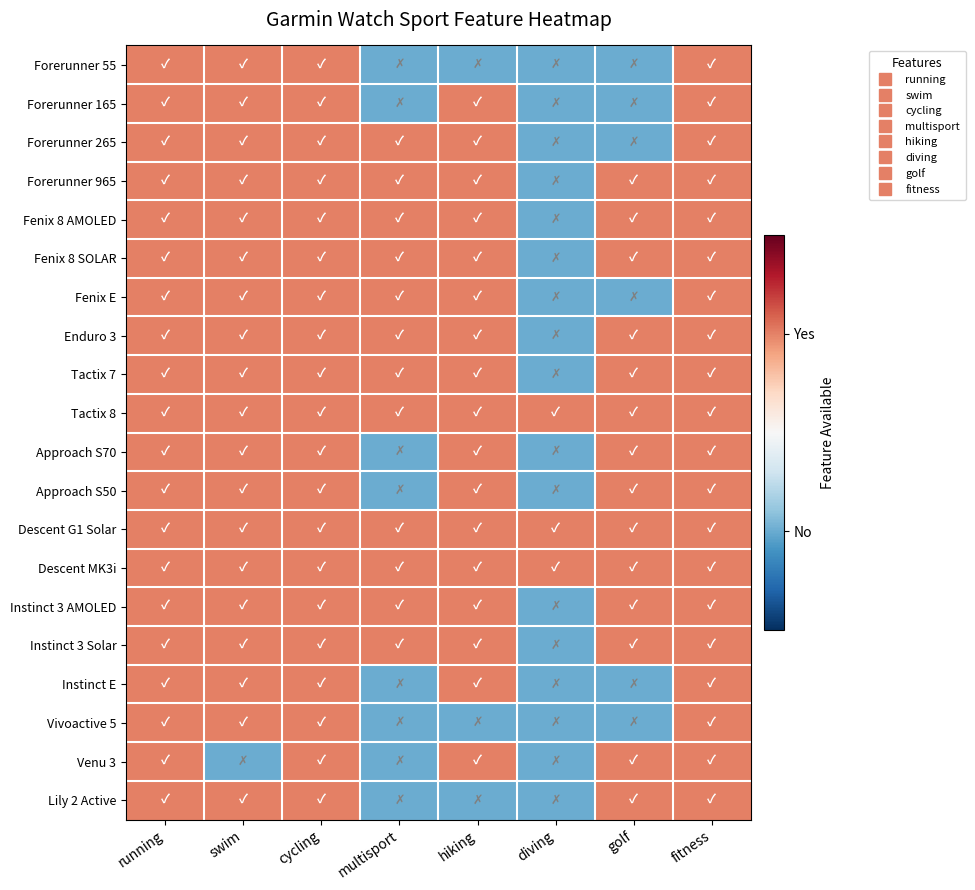

Reading left to right, extract all data points from this chart.

Forerunner 55: running=1	swim=1	cycling=1	multisport=0	hiking=0	diving=0	golf=0	fitness=1
Forerunner 165: running=1	swim=1	cycling=1	multisport=0	hiking=1	diving=0	golf=0	fitness=1
Forerunner 265: running=1	swim=1	cycling=1	multisport=1	hiking=1	diving=0	golf=0	fitness=1
Forerunner 965: running=1	swim=1	cycling=1	multisport=1	hiking=1	diving=0	golf=1	fitness=1
Fenix 8 AMOLED: running=1	swim=1	cycling=1	multisport=1	hiking=1	diving=0	golf=1	fitness=1
Fenix 8 SOLAR: running=1	swim=1	cycling=1	multisport=1	hiking=1	diving=0	golf=1	fitness=1
Fenix E: running=1	swim=1	cycling=1	multisport=1	hiking=1	diving=0	golf=0	fitness=1
Enduro 3: running=1	swim=1	cycling=1	multisport=1	hiking=1	diving=0	golf=1	fitness=1
Tactix 7: running=1	swim=1	cycling=1	multisport=1	hiking=1	diving=0	golf=1	fitness=1
Tactix 8: running=1	swim=1	cycling=1	multisport=1	hiking=1	diving=1	golf=1	fitness=1
Approach S70: running=1	swim=1	cycling=1	multisport=0	hiking=1	diving=0	golf=1	fitness=1
Approach S50: running=1	swim=1	cycling=1	multisport=0	hiking=1	diving=0	golf=1	fitness=1
Descent G1 Solar: running=1	swim=1	cycling=1	multisport=1	hiking=1	diving=1	golf=1	fitness=1
Descent MK3i: running=1	swim=1	cycling=1	multisport=1	hiking=1	diving=1	golf=1	fitness=1
Instinct 3 AMOLED: running=1	swim=1	cycling=1	multisport=1	hiking=1	diving=0	golf=1	fitness=1
Instinct 3 Solar: running=1	swim=1	cycling=1	multisport=1	hiking=1	diving=0	golf=1	fitness=1
Instinct E: running=1	swim=1	cycling=1	multisport=0	hiking=1	diving=0	golf=0	fitness=1
Vivoactive 5: running=1	swim=1	cycling=1	multisport=0	hiking=0	diving=0	golf=0	fitness=1
Venu 3: running=1	swim=0	cycling=1	multisport=0	hiking=1	diving=0	golf=1	fitness=1
Lily 2 Active: running=1	swim=1	cycling=1	multisport=0	hiking=0	diving=0	golf=1	fitness=1